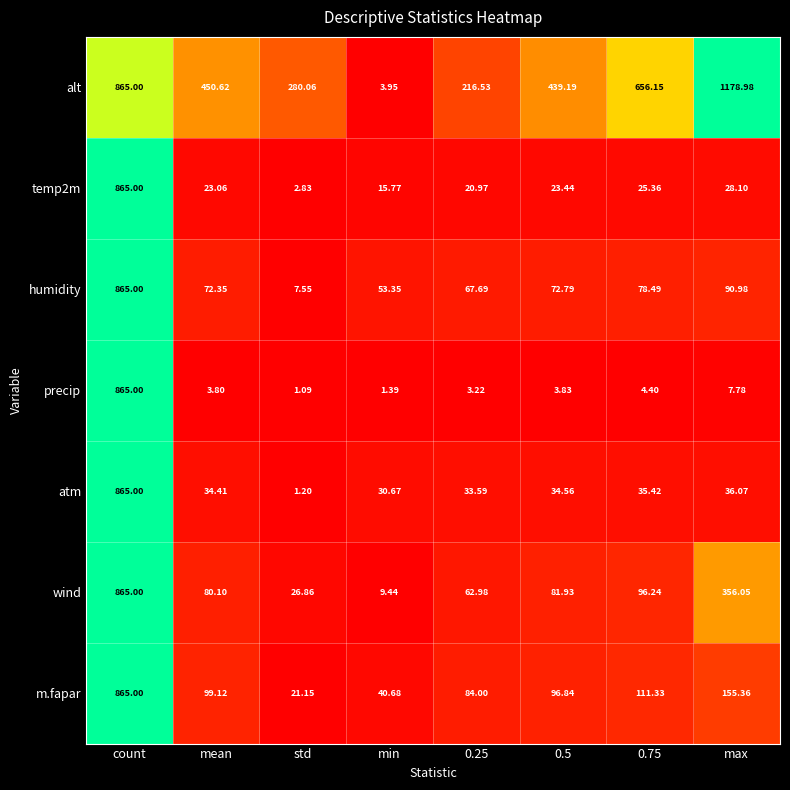

Where does the alt series first go above 450?

count